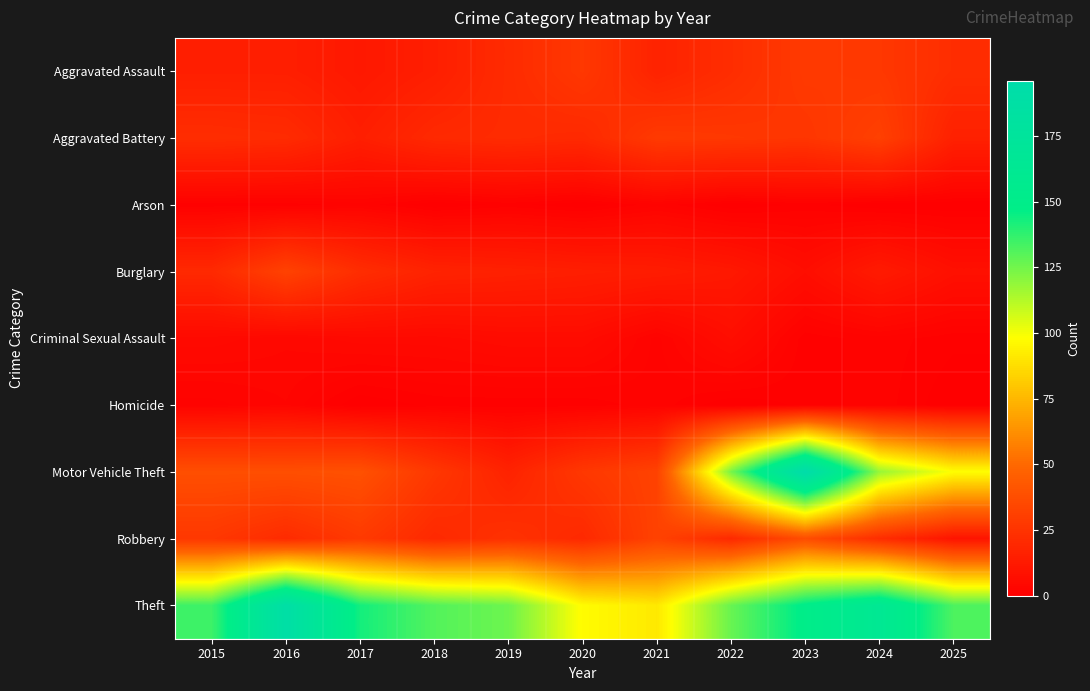

Reading left to right, list all the values displayed in this chart.

Aggravated Assault: 2015=15	2016=15	2017=12	2018=15	2019=21	2020=27	2021=17	2022=22	2023=28	2024=27	2025=22
Aggravated Battery: 2015=22	2016=21	2017=15	2018=20	2019=21	2020=20	2021=28	2022=27	2023=26	2024=31	2025=16
Arson: 2015=1	2016=1	2017=2	2018=0	2019=1	2020=0	2021=2	2022=0	2023=1	2024=0	2025=0
Burglary: 2015=20	2016=32	2017=22	2018=17	2019=16	2020=15	2021=14	2022=12	2023=7	2024=13	2025=8
Criminal Sexual Assault: 2015=5	2016=4	2017=5	2018=5	2019=6	2020=6	2021=2	2022=7	2023=1	2024=2	2025=1
Homicide: 2015=2	2016=3	2017=0	2018=1	2019=1	2020=1	2021=2	2022=0	2023=1	2024=2	2025=0
Motor Vehicle Theft: 2015=38	2016=38	2017=39	2018=27	2019=17	2020=27	2021=32	2022=124	2023=196	2024=118	2025=98
Robbery: 2015=27	2016=21	2017=28	2018=20	2019=24	2020=20	2021=32	2022=20	2023=37	2024=22	2025=10
Theft: 2015=135	2016=190	2017=143	2018=131	2019=126	2020=97	2021=91	2022=127	2023=149	2024=163	2025=132